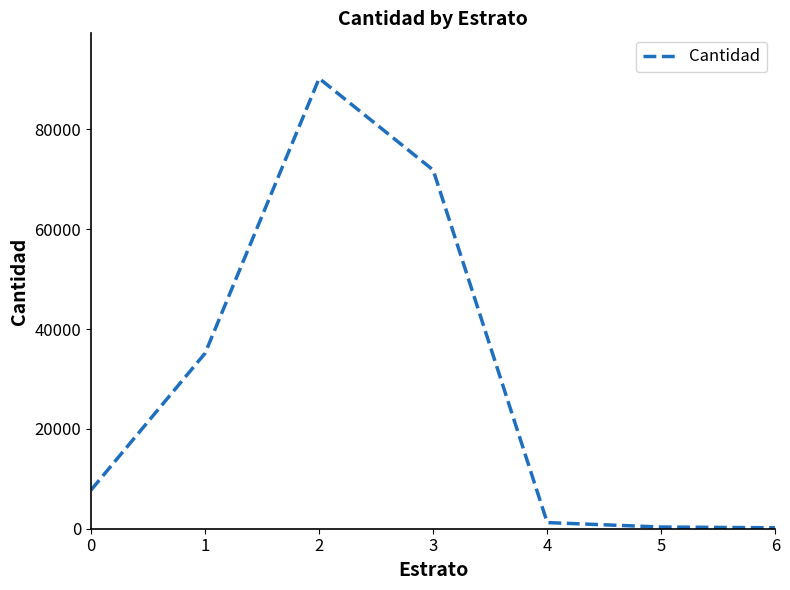

What is the change in value from 0 to 3?

+64093